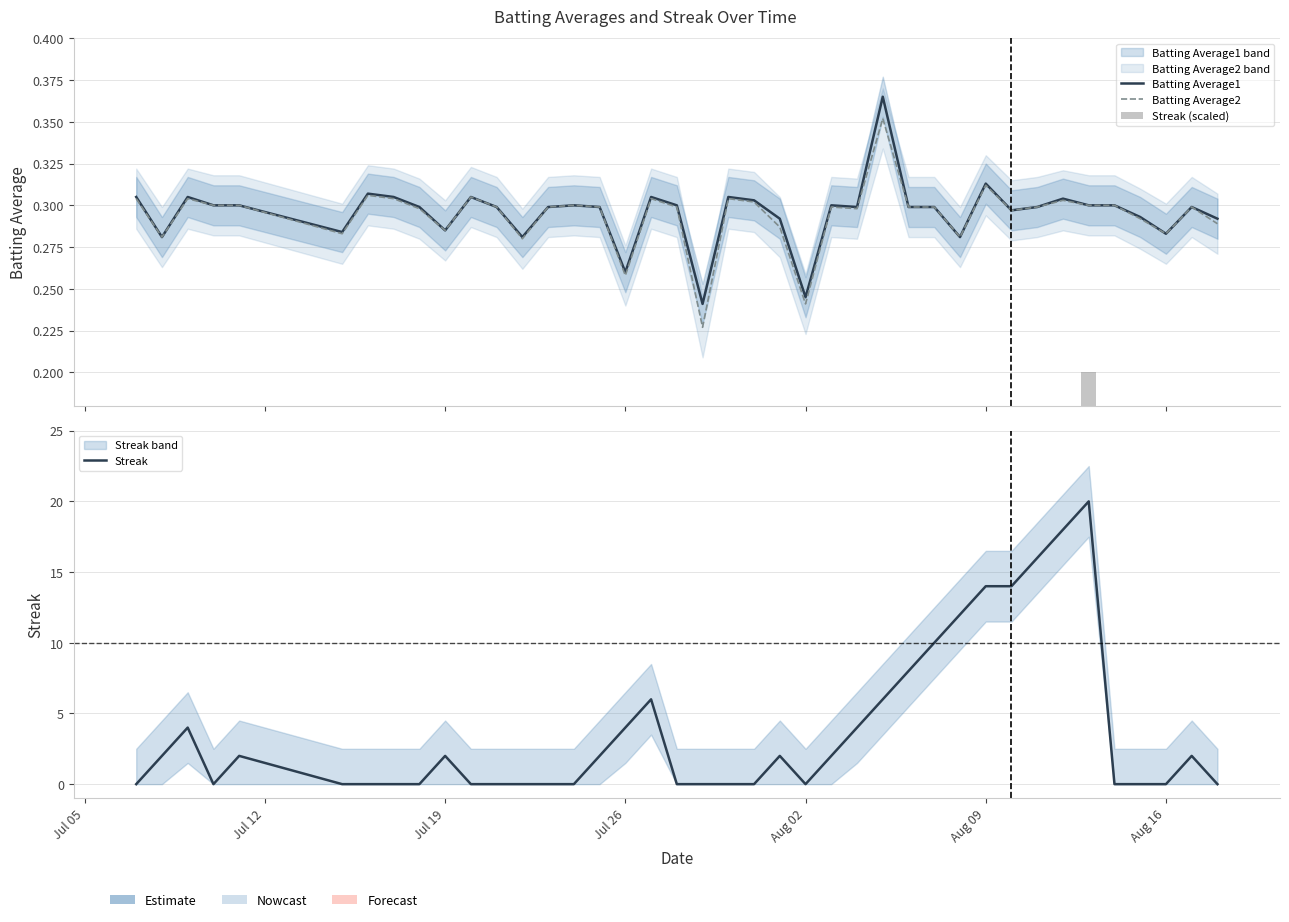

Which series has the largest total across all categories?

Streak